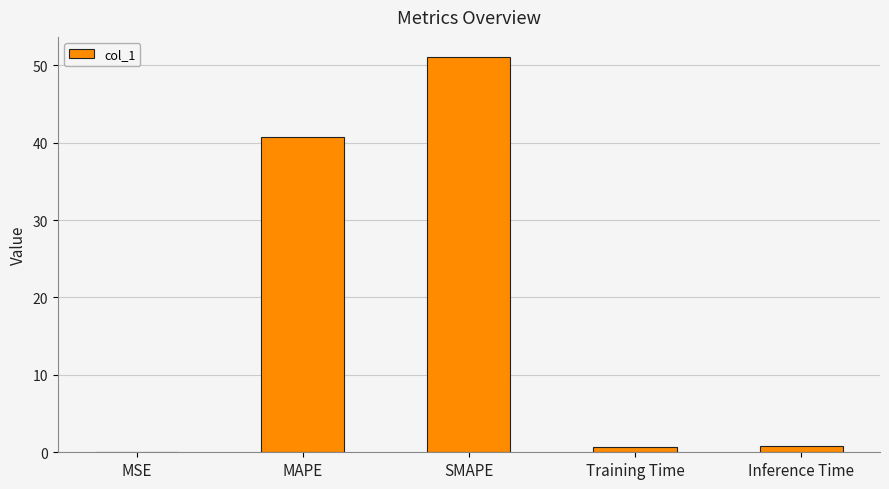

What value does the data have at SMAPE?

51.1